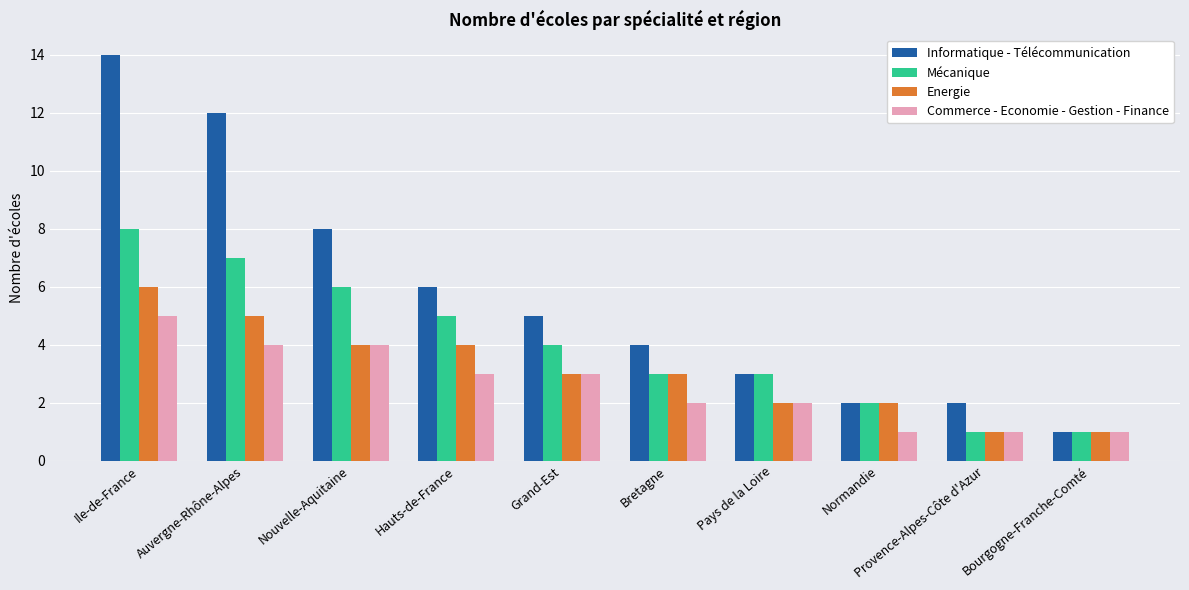

What is the label of the 10th bar from the left?

Bourgogne-Franche-Comté